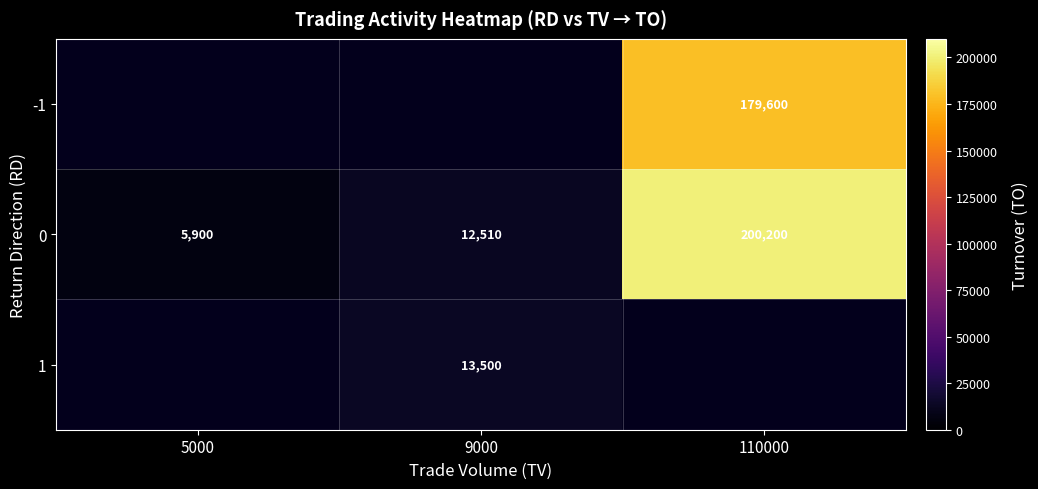

Is it true that 1 equals 13500 at 9000?

True